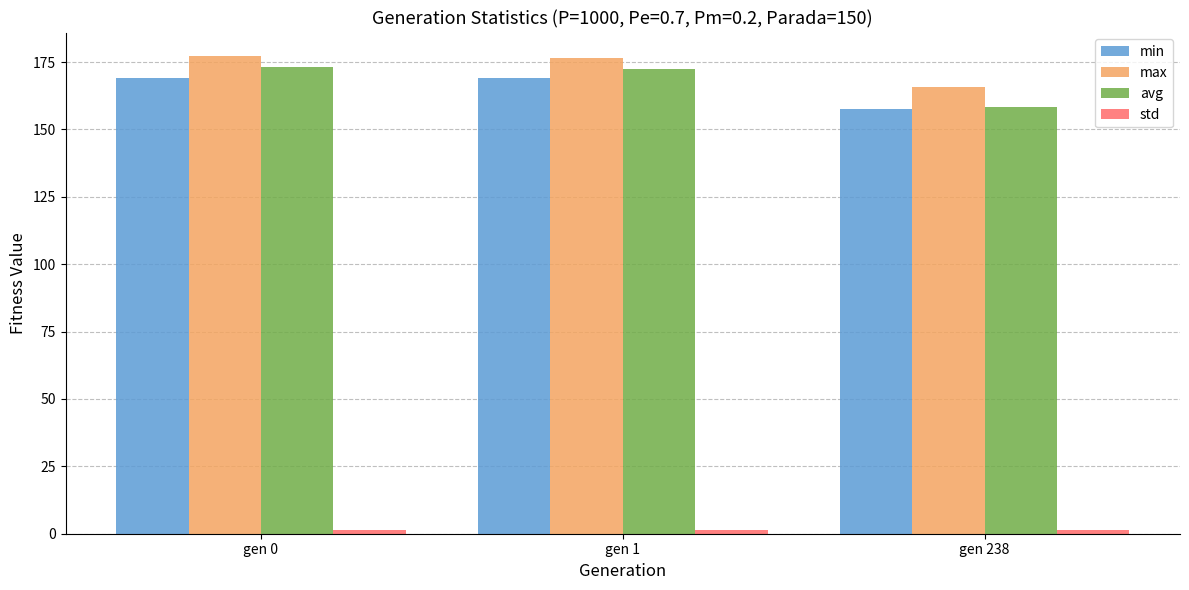

What is the highest value of the min series?

169.2